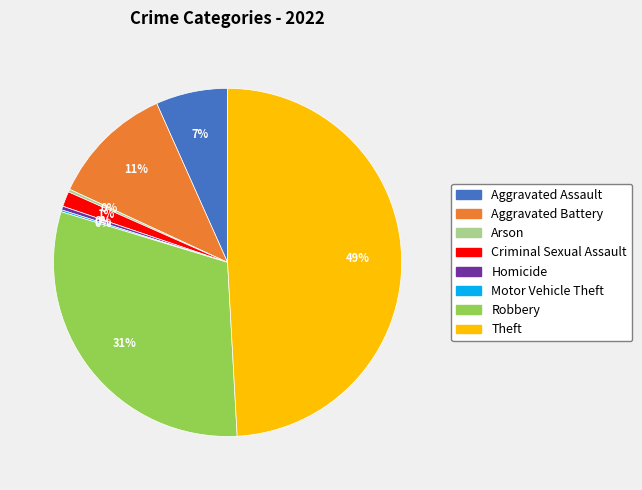

What is the largest slice in the pie chart?

Theft